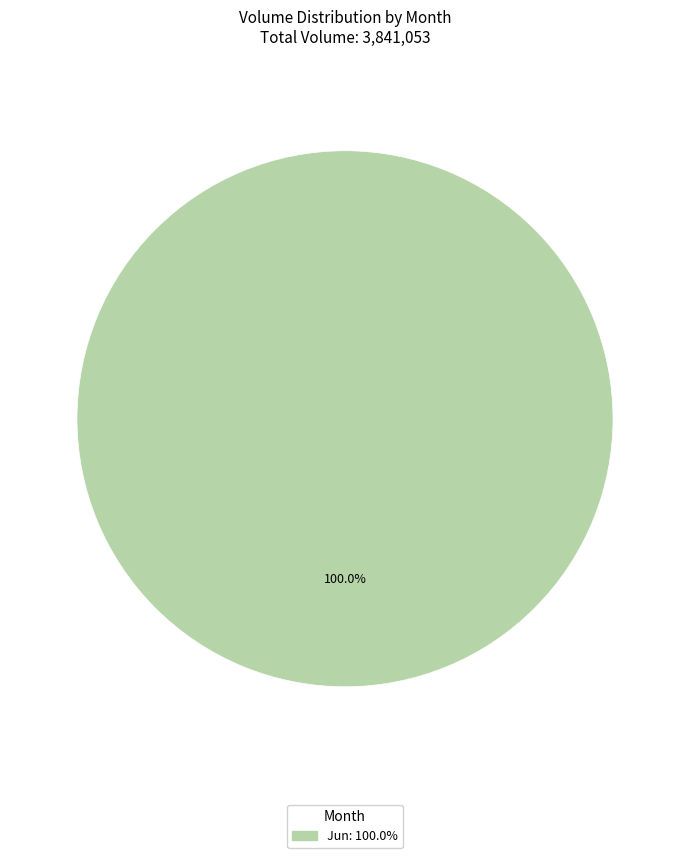

Is there a majority slice in this chart?

Yes